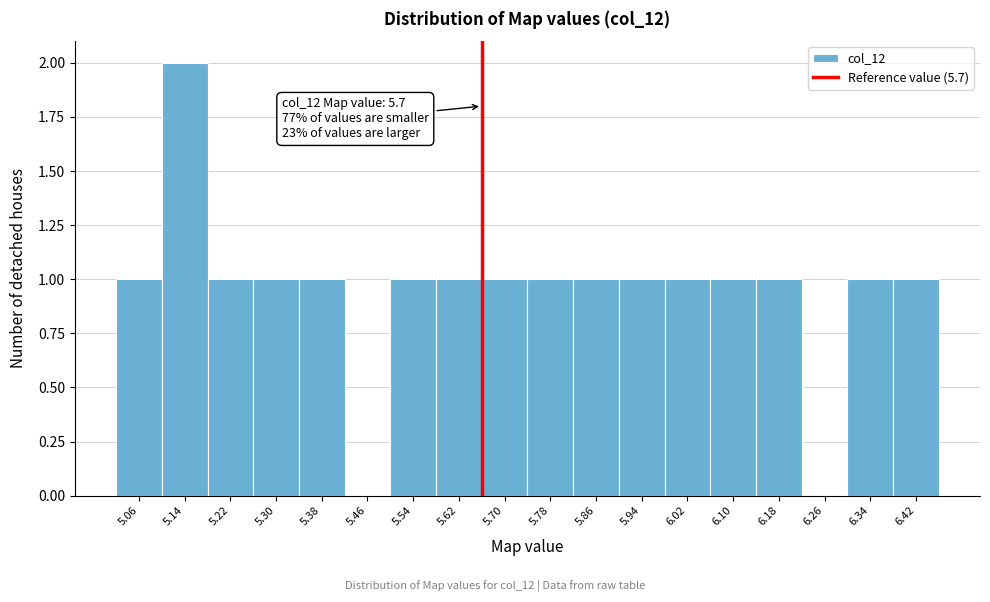

Reading left to right, list all the values displayed in this chart.

5.06=1	5.14=2	5.22=1	5.30=1	5.38=1	5.46=0	5.54=1	5.62=1	5.70=1	5.78=1	5.86=1	5.94=1	6.02=1	6.10=1	6.18=1	6.26=0	6.34=1	6.42=1